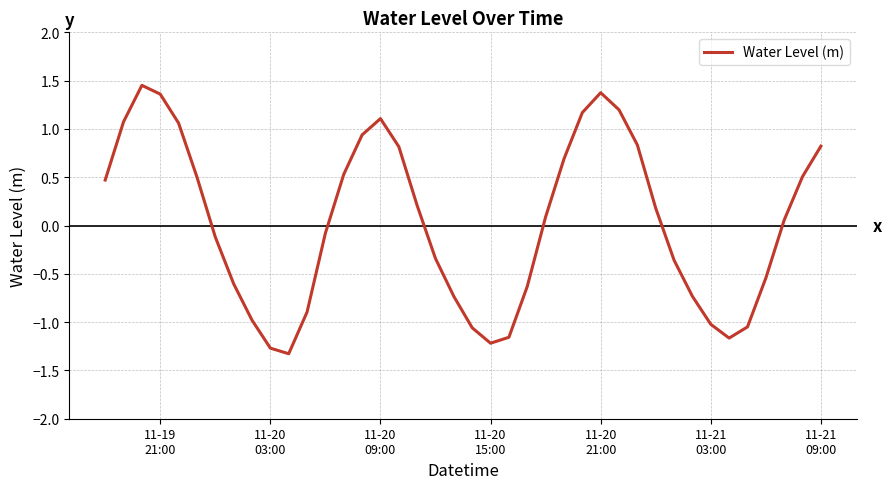

Is this an area chart (filled region under the line)?

No